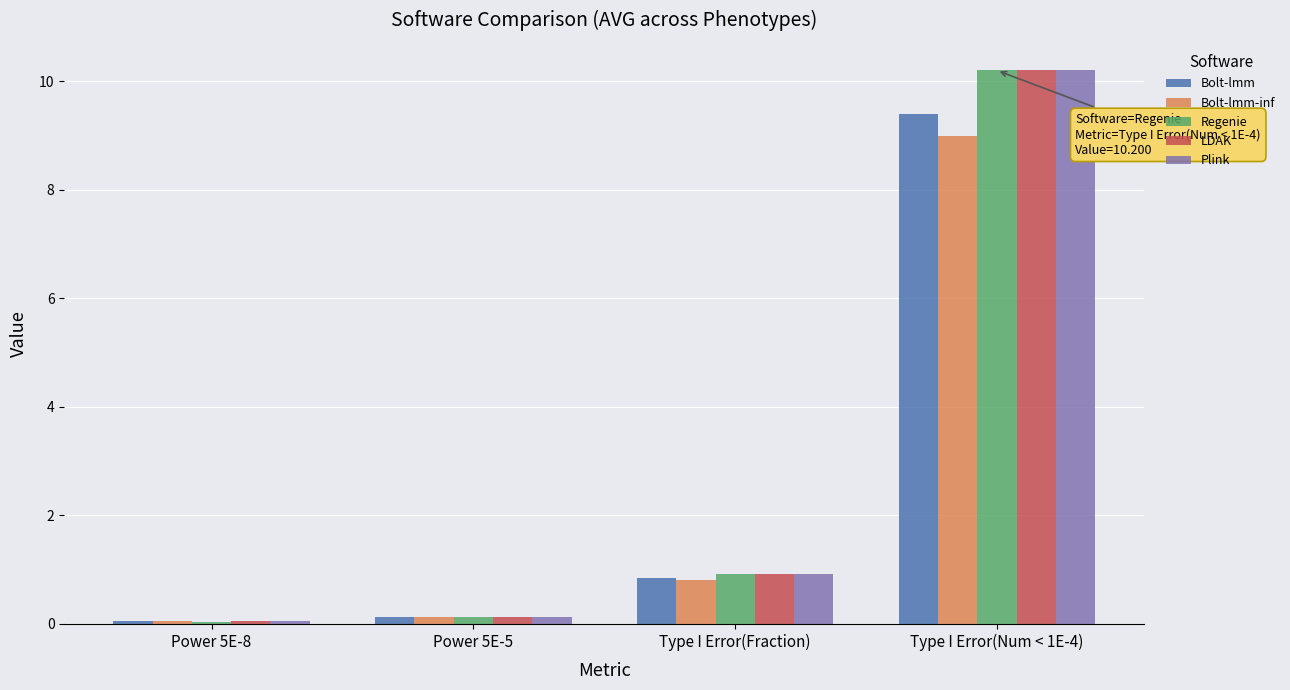

What is the spread (max minus min) of values at Type I Error(Num < 1E-4)?

1.2